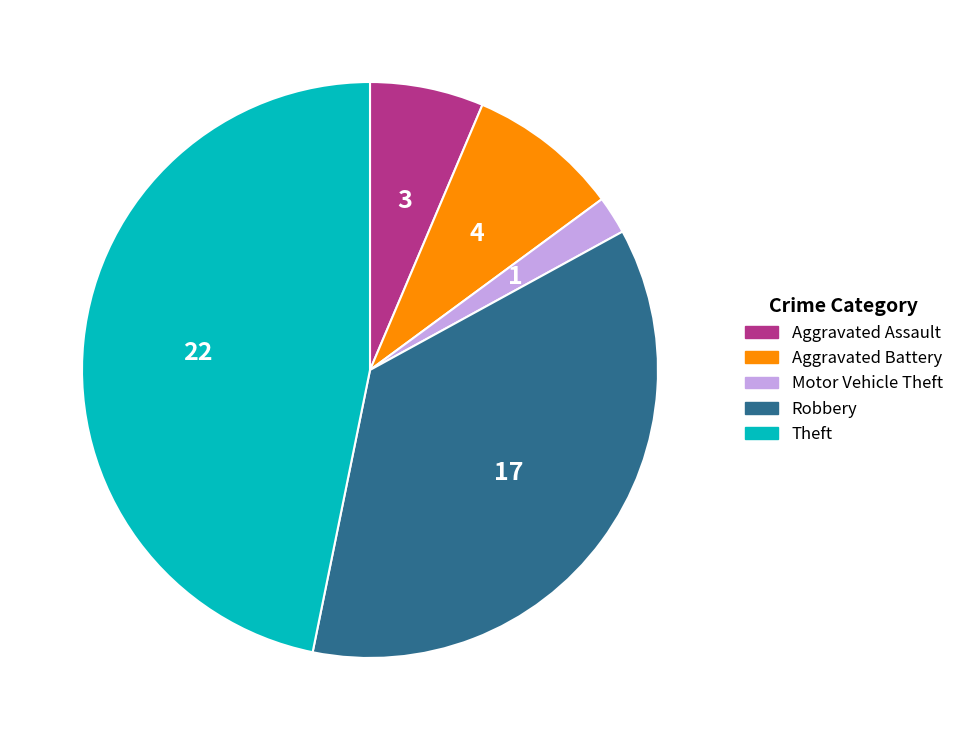

Between Aggravated Battery and Aggravated Assault, which is larger?

Aggravated Battery